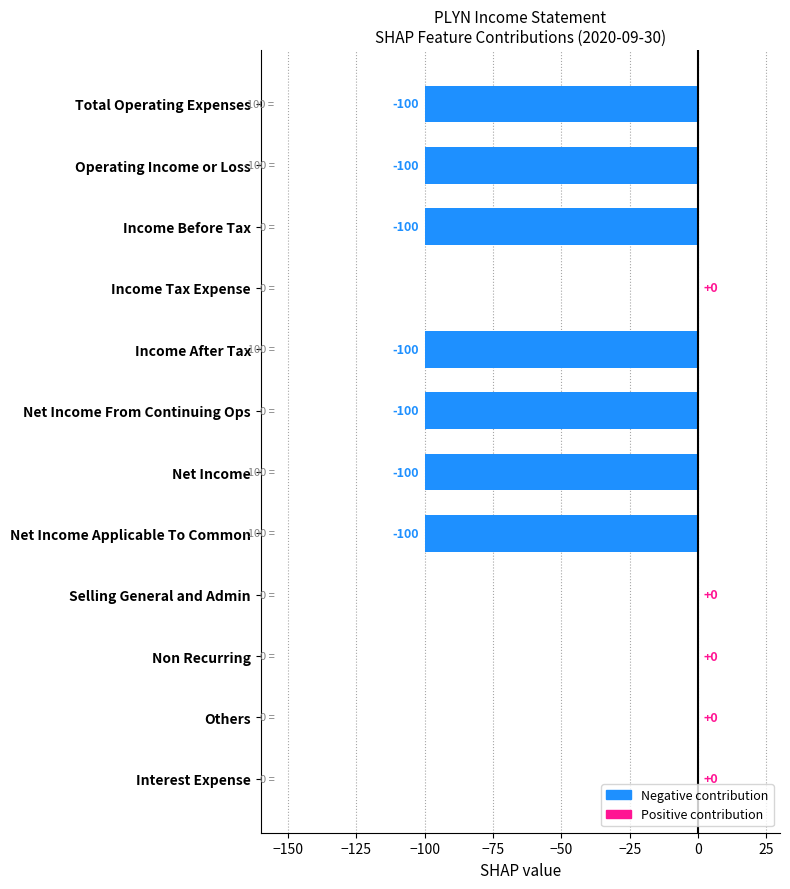

Is it true that the value at Operating Income or Loss is -139?

False